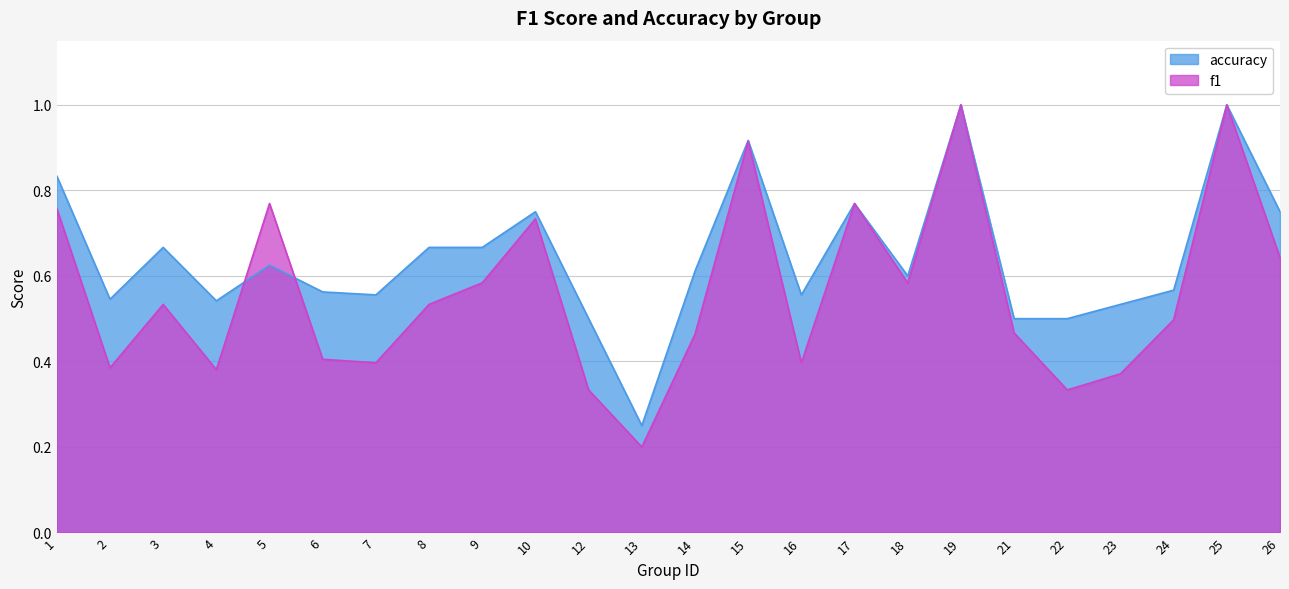

What is the value of the accuracy point at the 7th from the left?

0.6